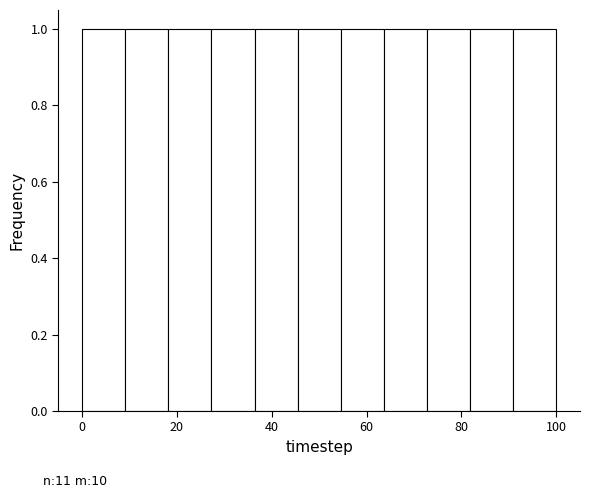

Reading left to right, list every bar in this chart as the range it spans on the x-axis followed by its height. Neither the bar edges nor the heights are printed on the chart, so give them approximately, as read against the axes.

0 to 10: 1
10 to 18: 1
18 to 28: 1
28 to 36: 1
36 to 46: 1
46 to 54: 1
54 to 64: 1
64 to 72: 1
72 to 82: 1
82 to 90: 1
90 to 100: 1